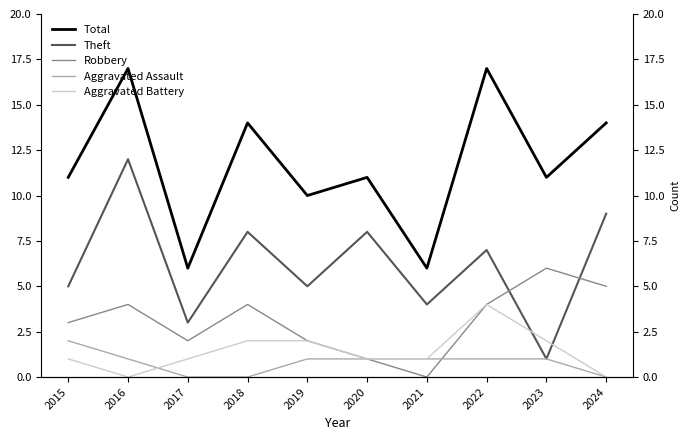

Count the Aggravated Battery values in the range 1 to 2.

7